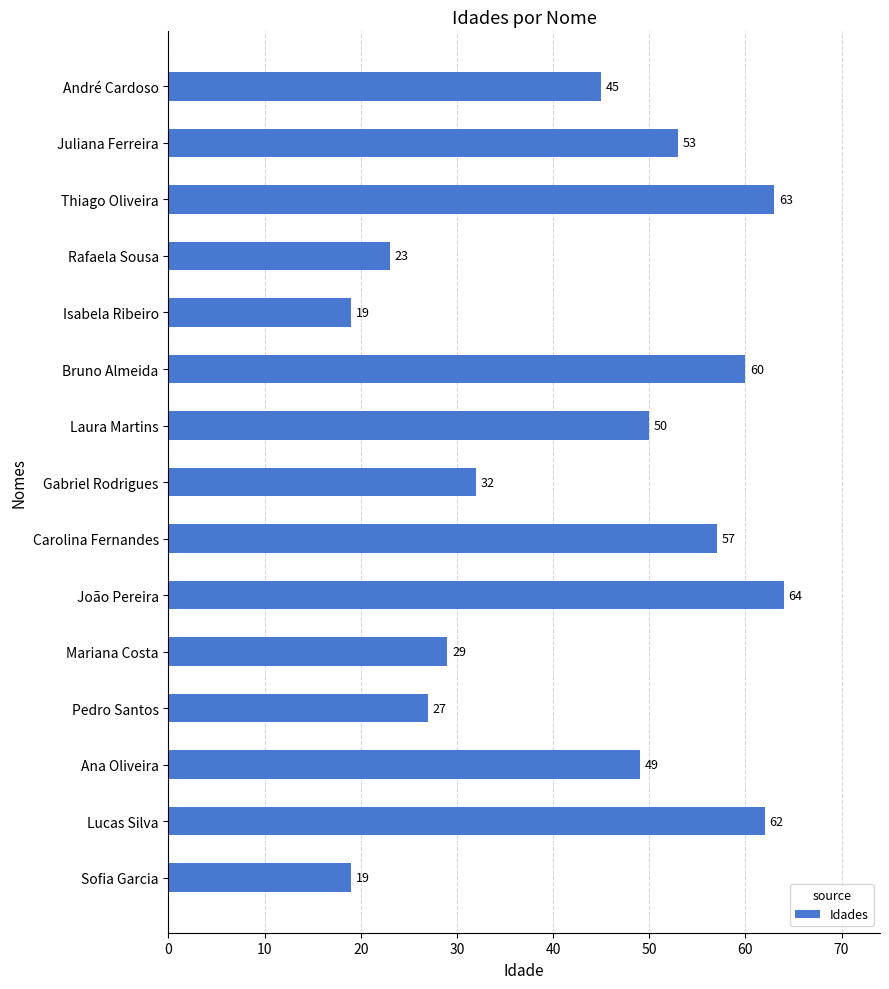

What value does the data have at Gabriel Rodrigues?

32